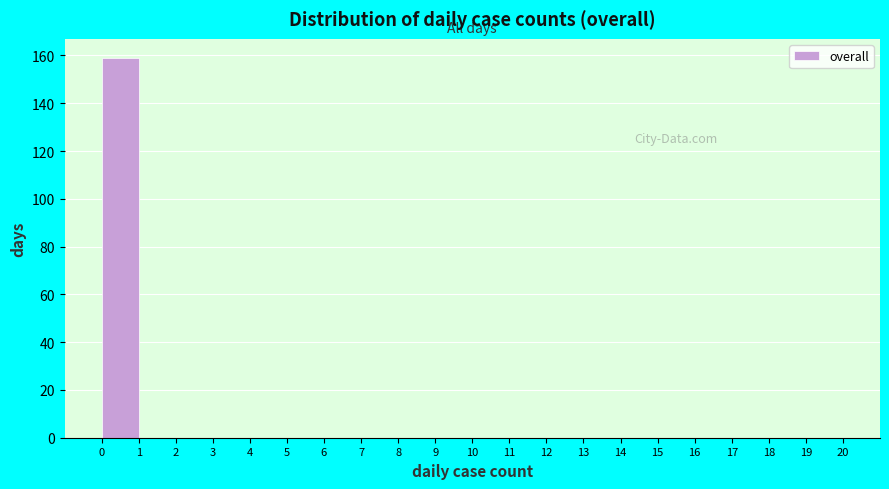

Which range on the x-axis has the tallest bar?

0 to 1